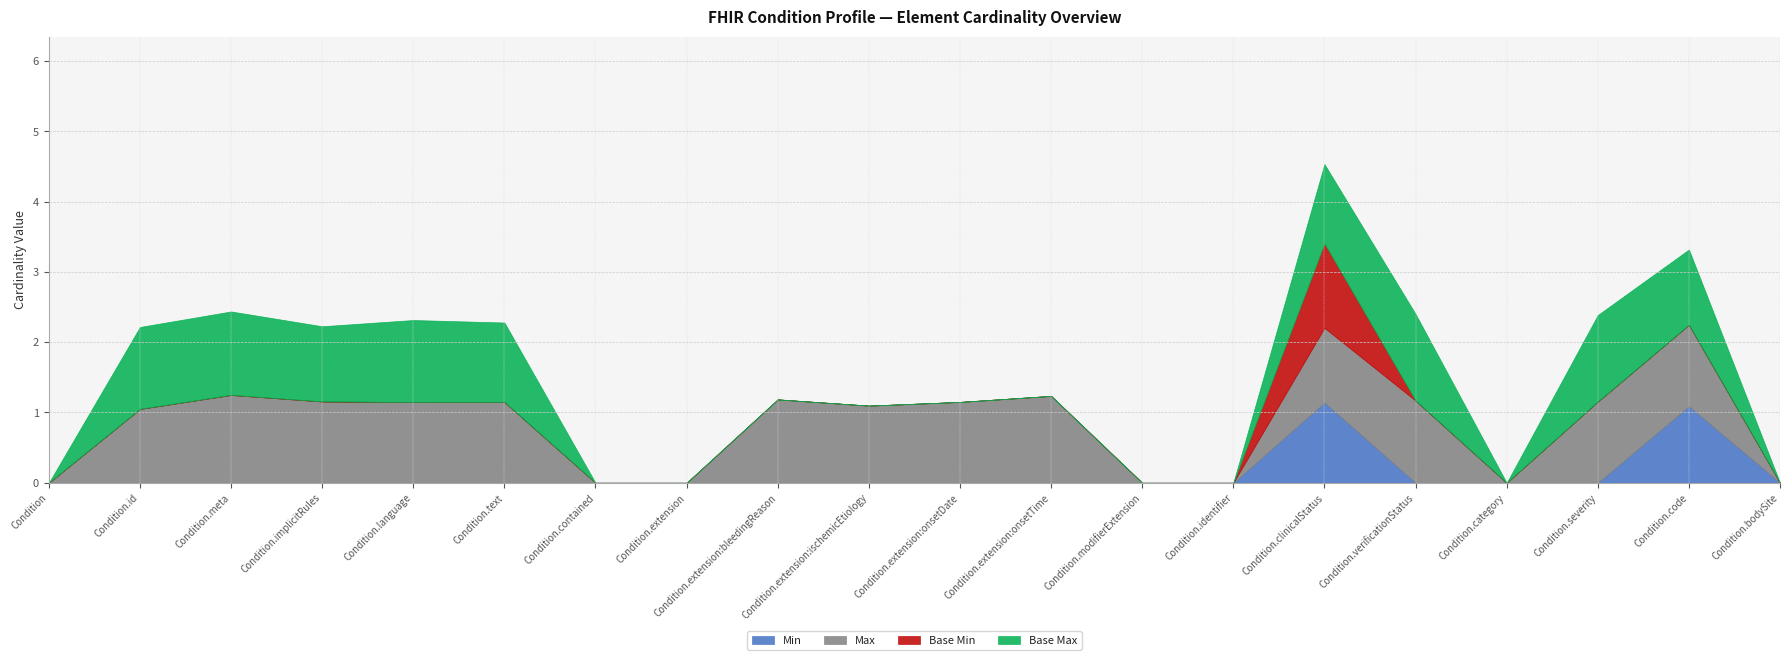

What position from the right is Condition.clinicalStatus?

6